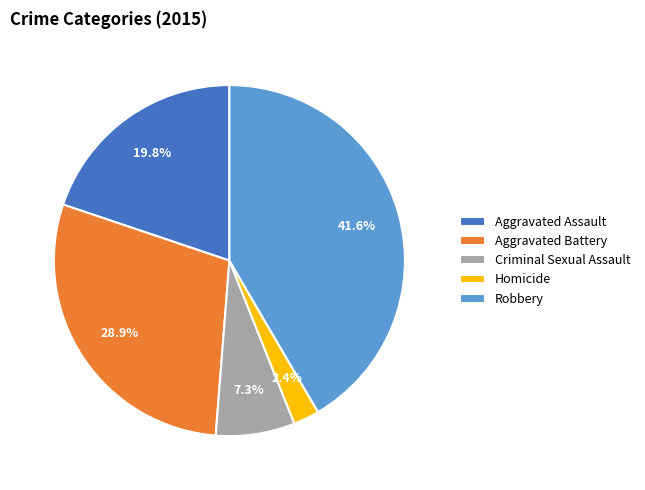

Between Robbery and Homicide, which is larger?

Robbery